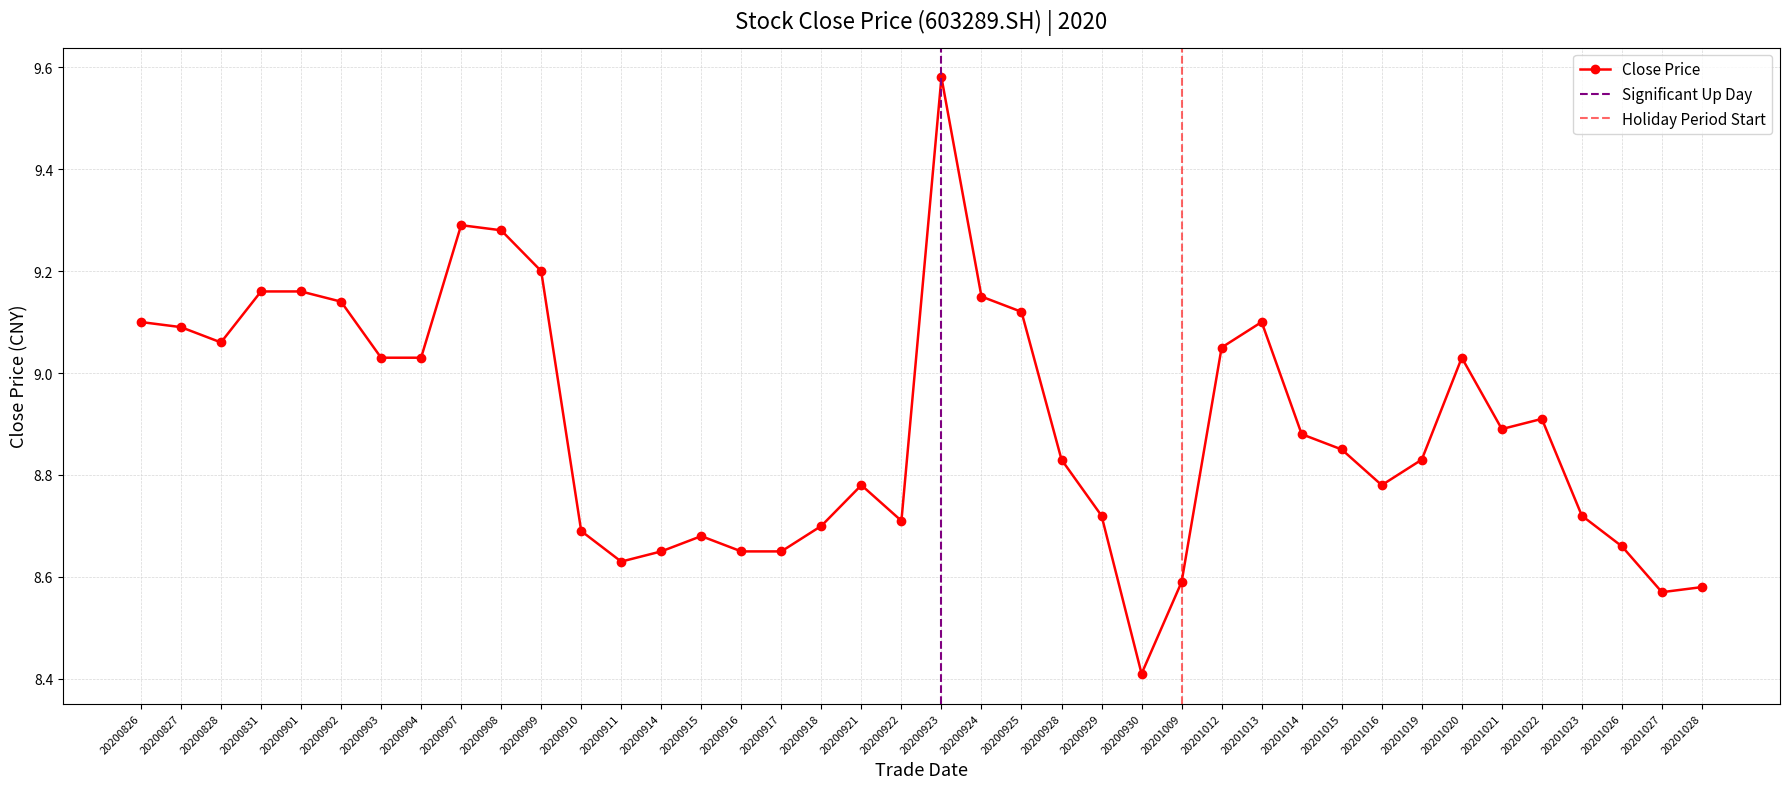

The chart shows a value of 9.2 at 20200831. True or false?

True